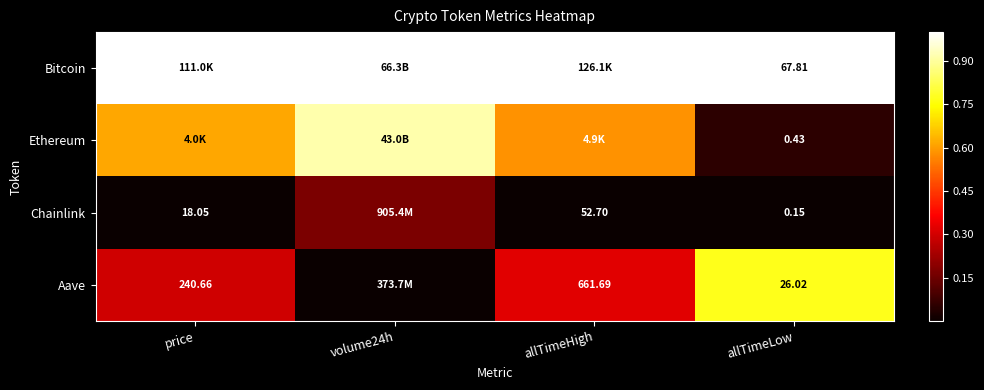

At allTimeLow, list the series in order from largest to smallest.

Bitcoin, Aave, Ethereum, Chainlink